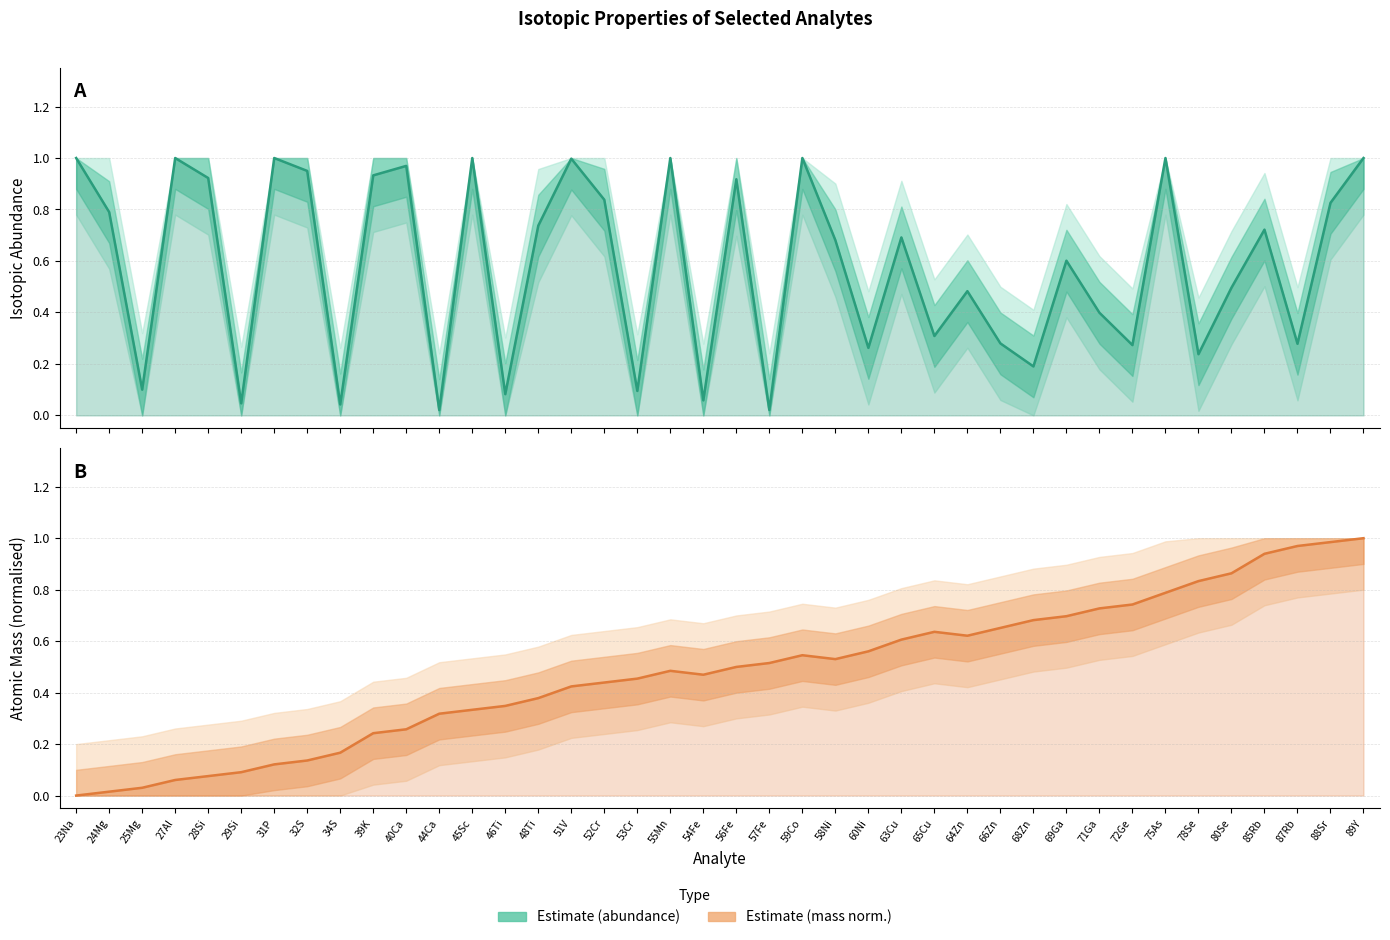

What is the label of the 2nd point from the left?

24Mg